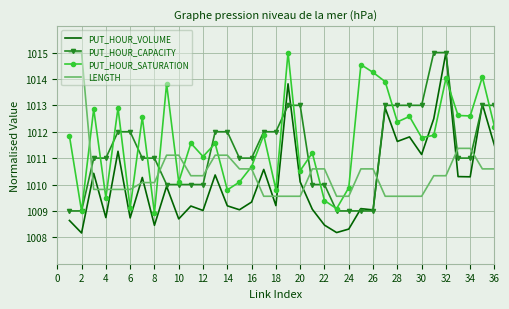

Rank the series by their average value, from highest to lowest.

PUT_HOUR_SATURATION, PUT_HOUR_CAPACITY, LENGTH, PUT_HOUR_VOLUME